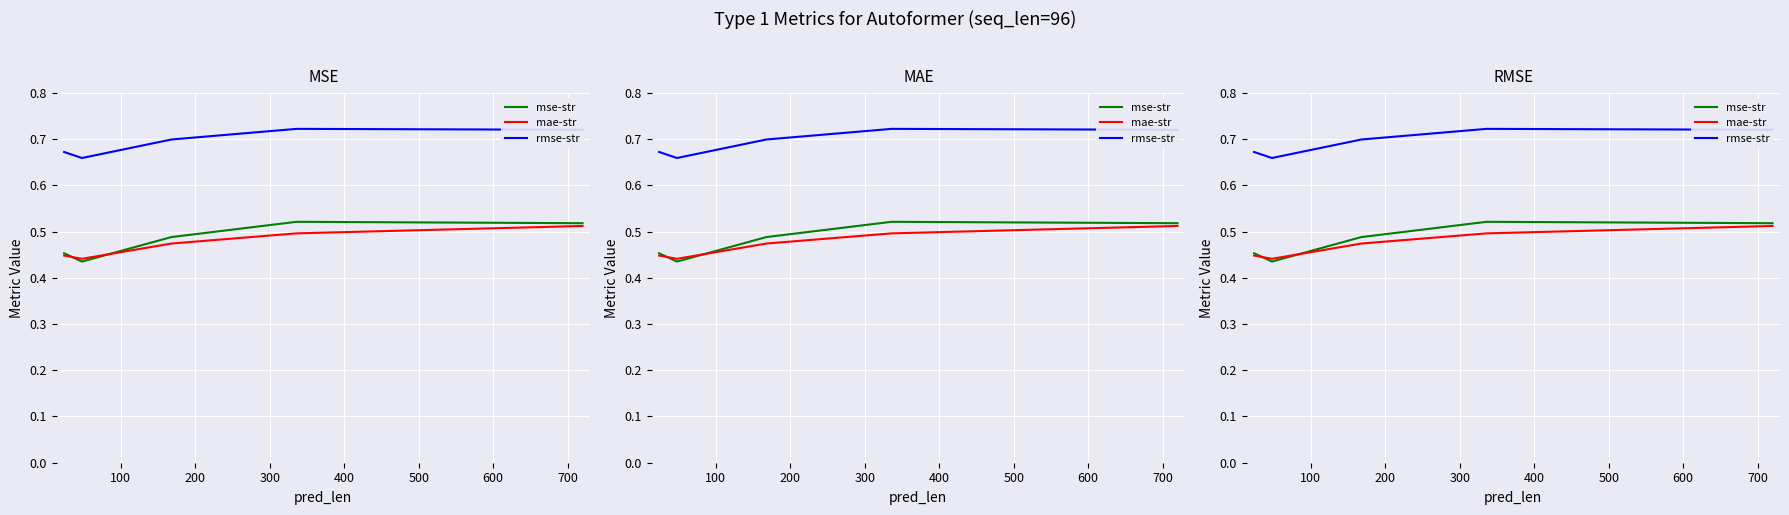

Is this an area chart (filled region under the line)?

No